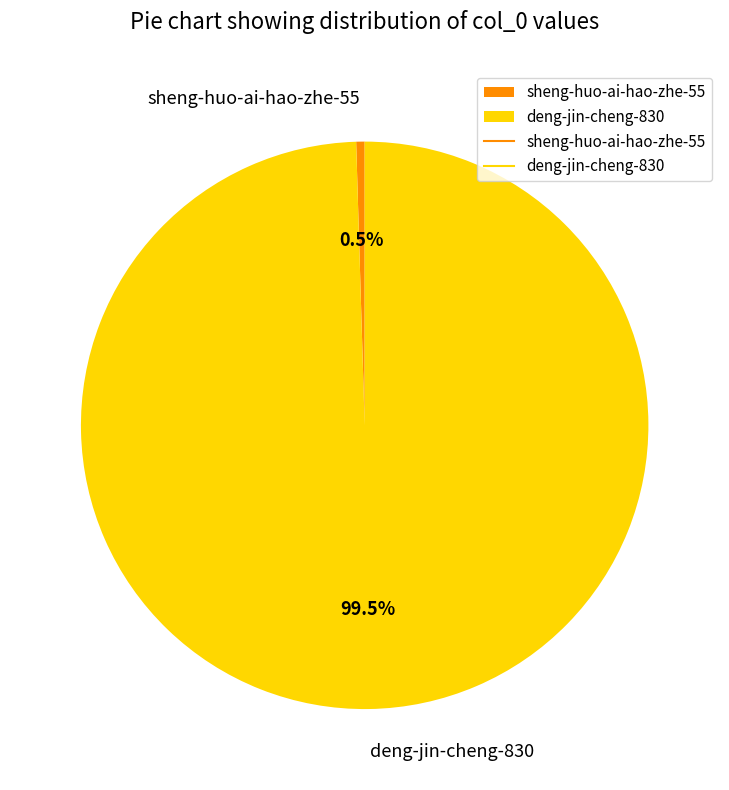

Combined, what portion of the pie is sheng-huo-ai-hao-zhe-55 and deng-jin-cheng-830?

100.0%